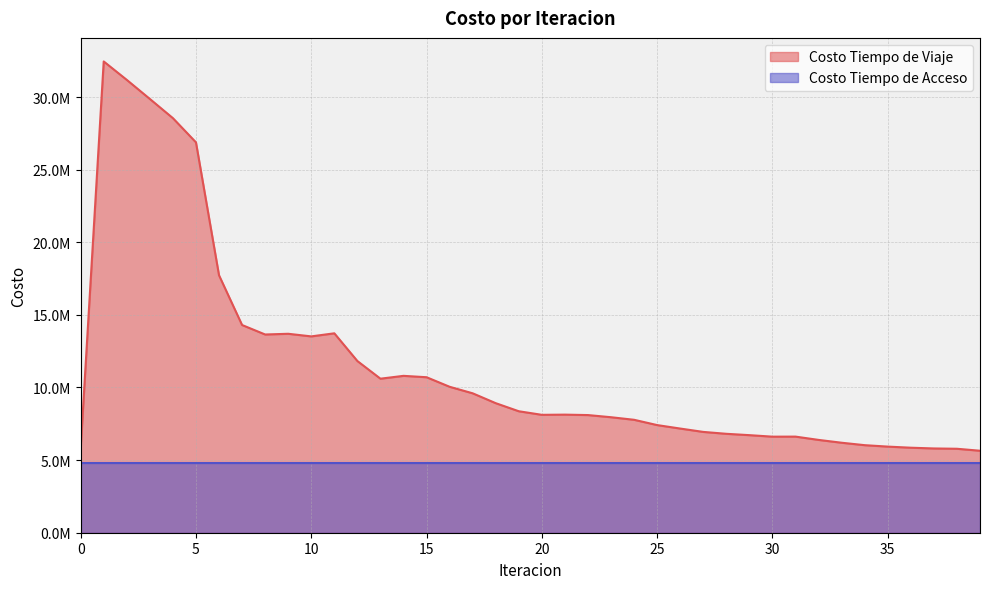

Rank the categories by value from lowest to highest.

39, 38, 37, 0, 36, 35, 34, 33, 32, 30, 31, 29, 28, 27, 26, 25, 24, 23, 22, 20, 21, 19, 18, 17, 16, 13, 15, 14, 12, 10, 8, 9, 11, 7, 6, 5, 4, 3, 2, 1